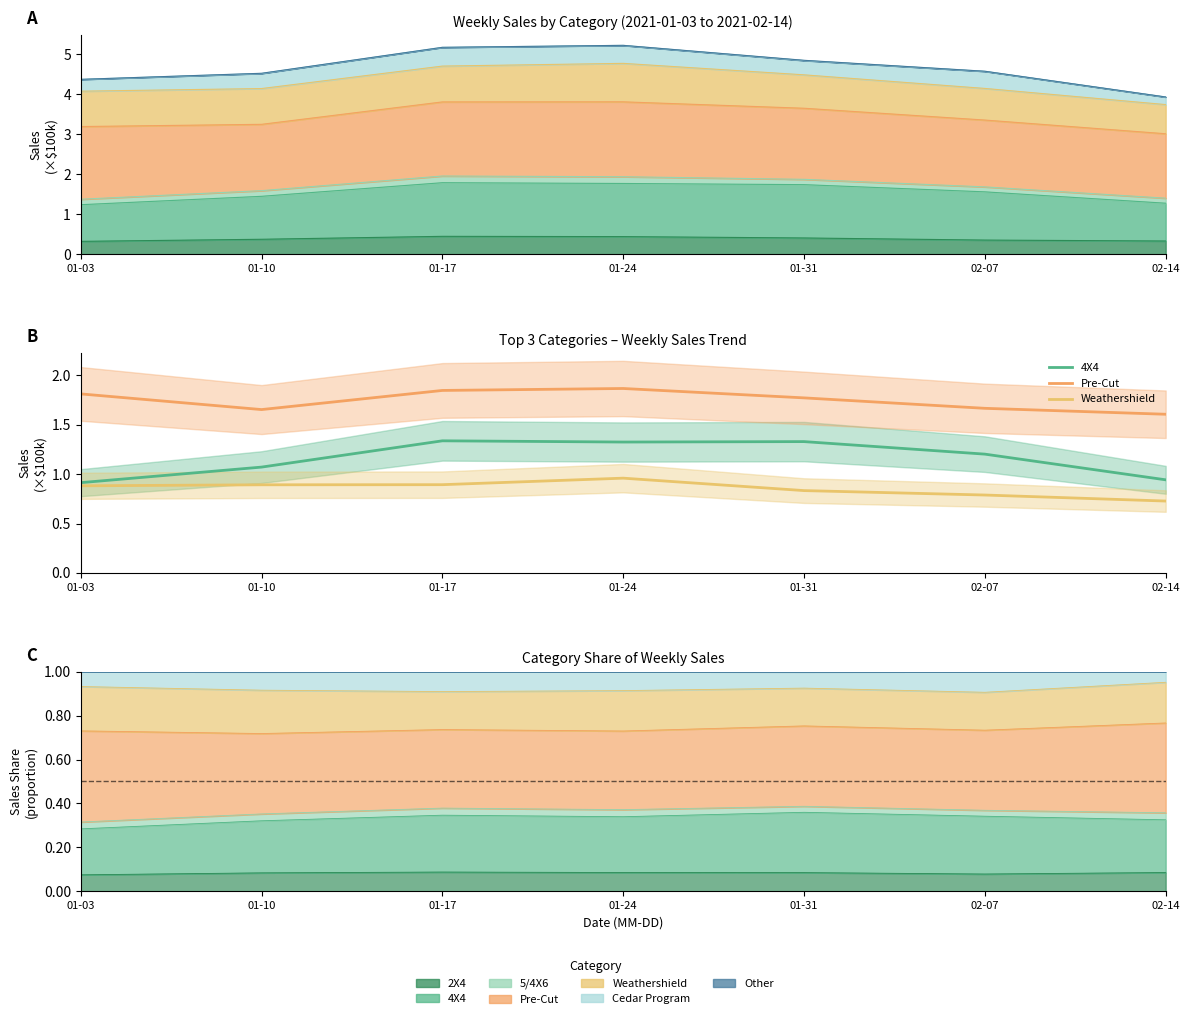

Which series has the largest total across all categories?

Pre-Cut